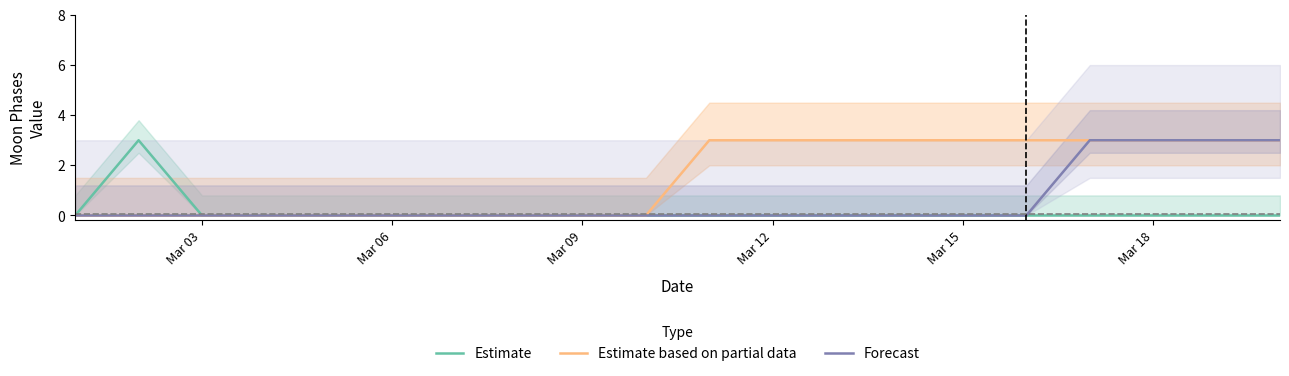

What is the label of the 5th point from the left?

Mar 15